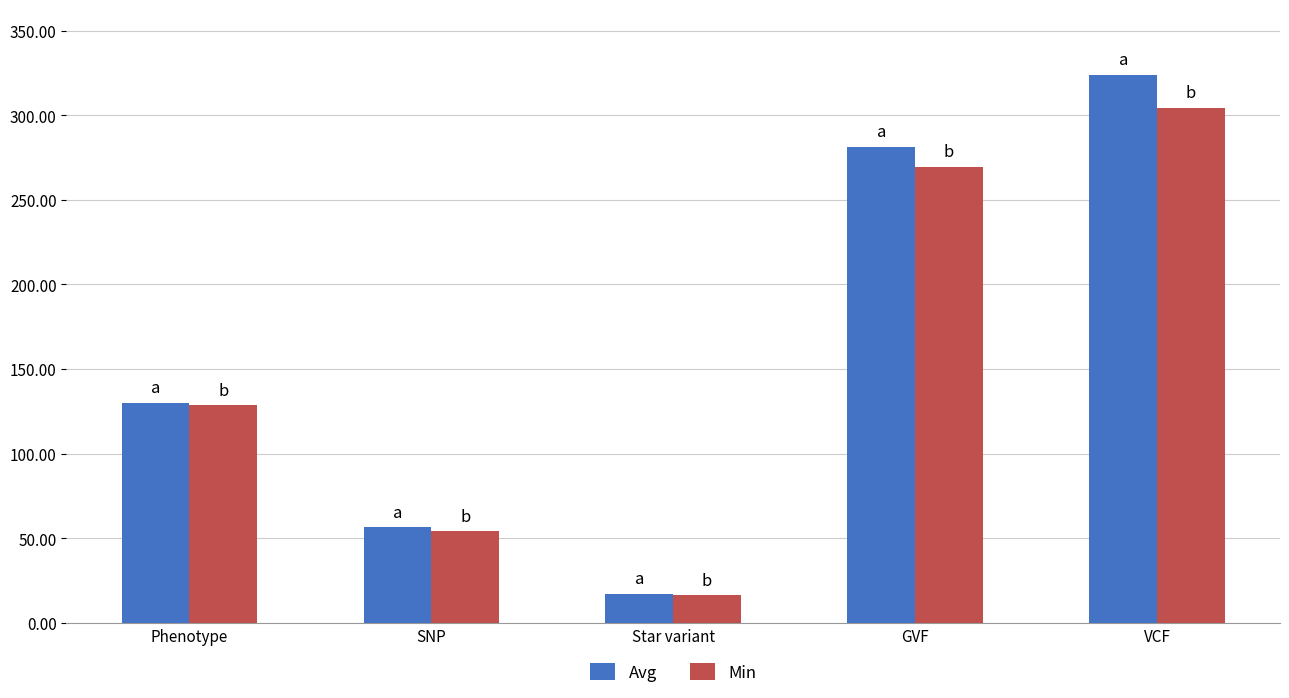

True or false: Avg has a value of 545.5 at VCF.

False